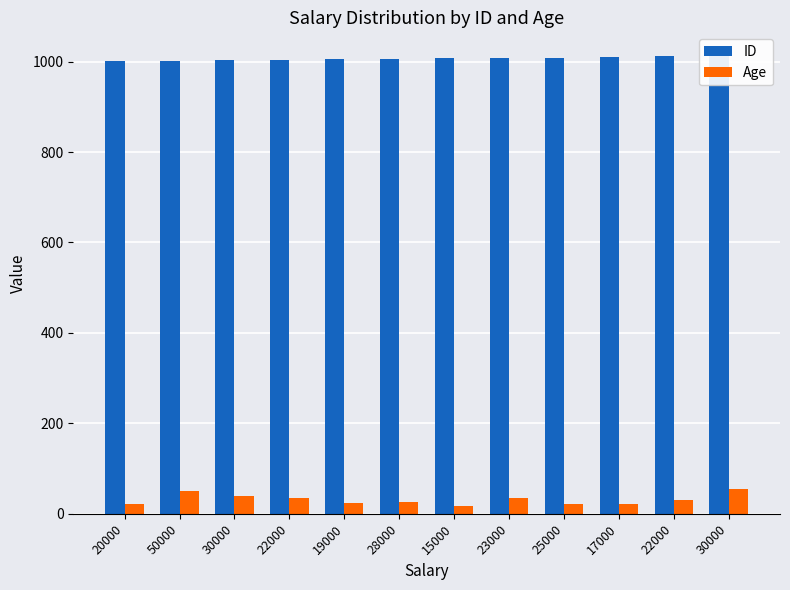

What is the difference between the Age values at 25000 and 22000?

14